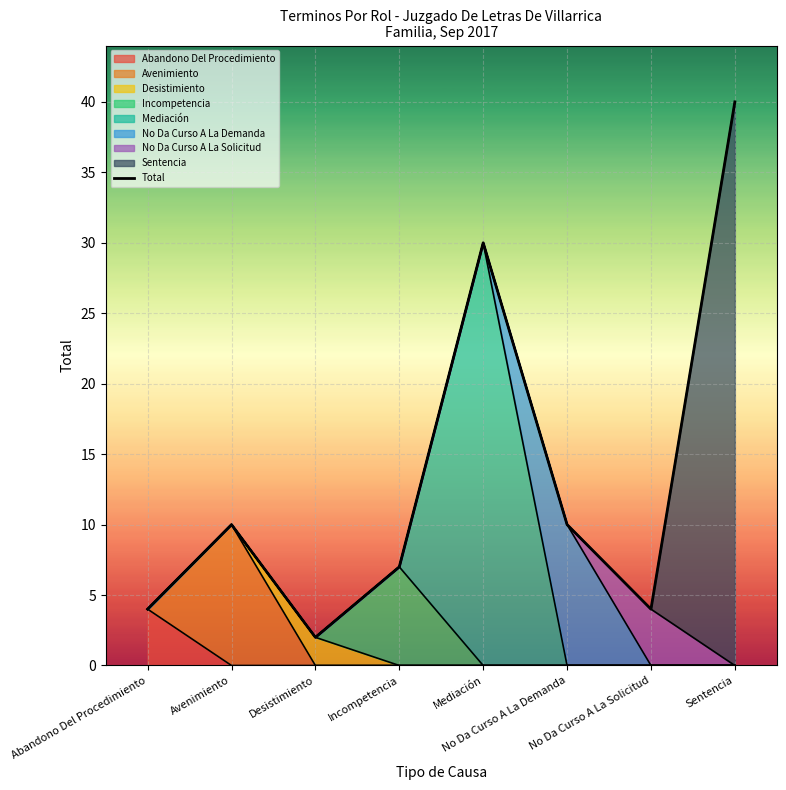

What is the minimum value shown in the chart?

2